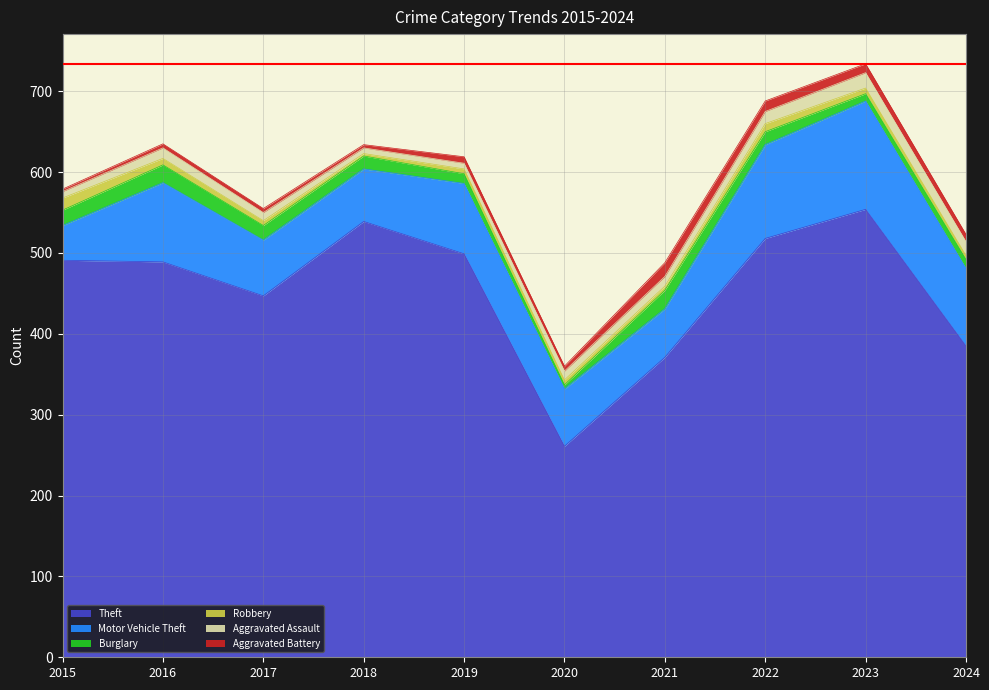

True or false: Aggravated Assault and Burglary cross at least once.

True